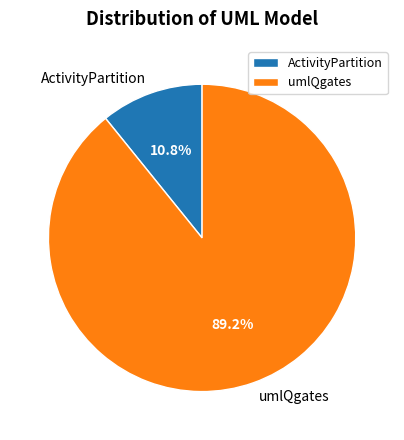

What is the ratio of the value at ActivityPartition to the value at umlQgates?

0.1